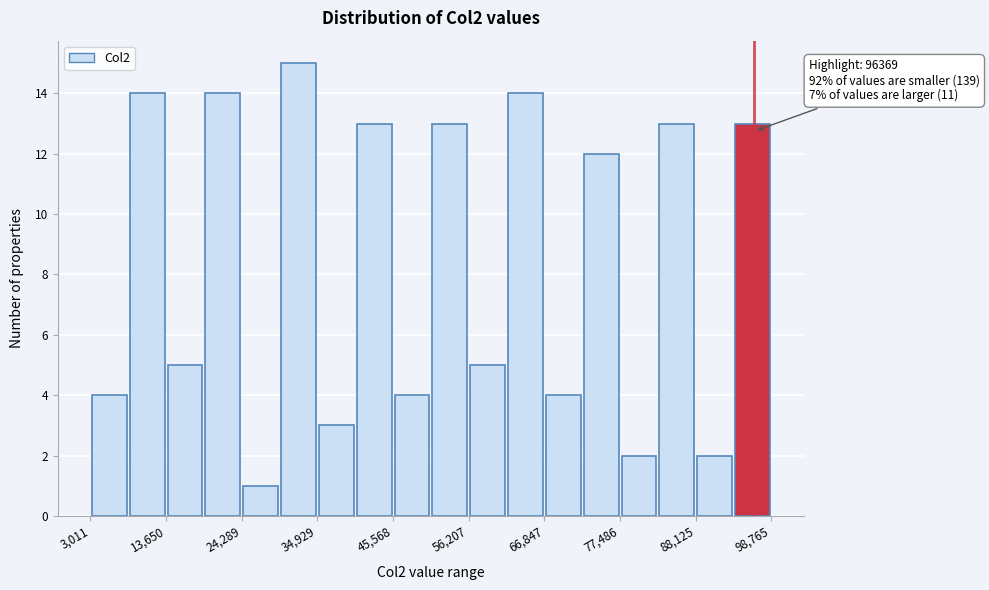

Around what value on the x-axis is the tallest bar? Give the approximate position of its centre, as read against the axis.

32000